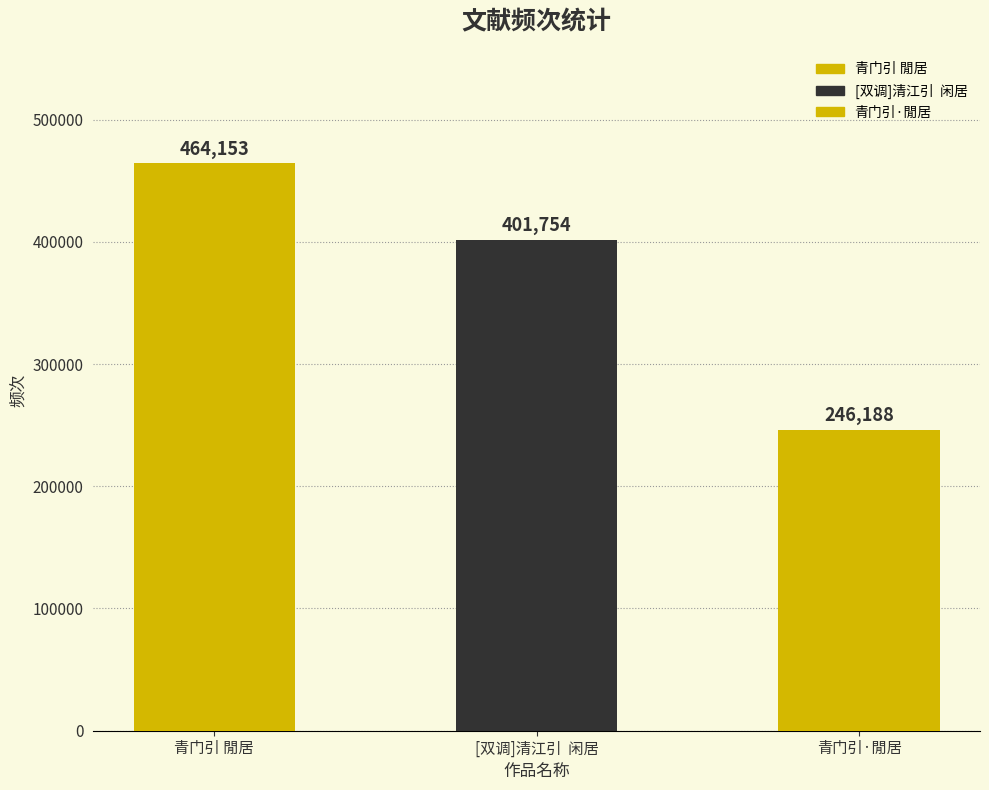

List the labels in order of value, largest first.

青门引 閒居, [双调]清江引  闲居, 青门引·閒居